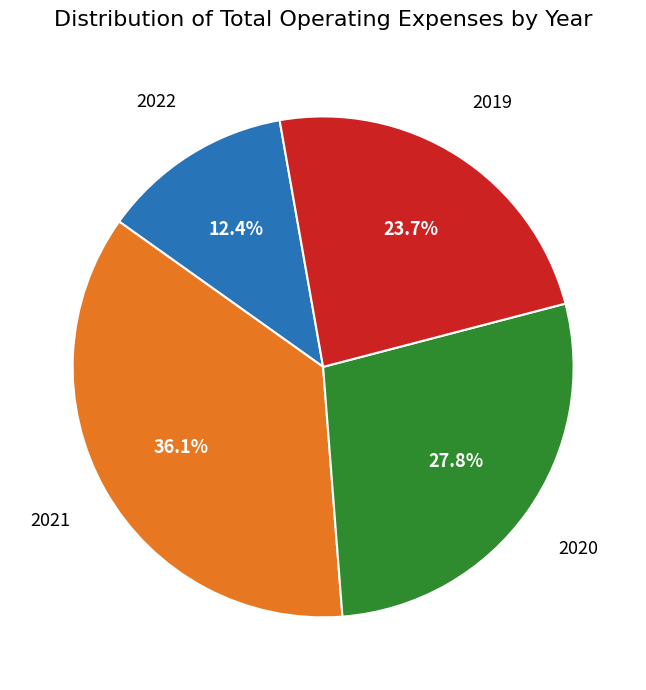

What is the ratio of the value at 2020 to the value at 2022?

2.2